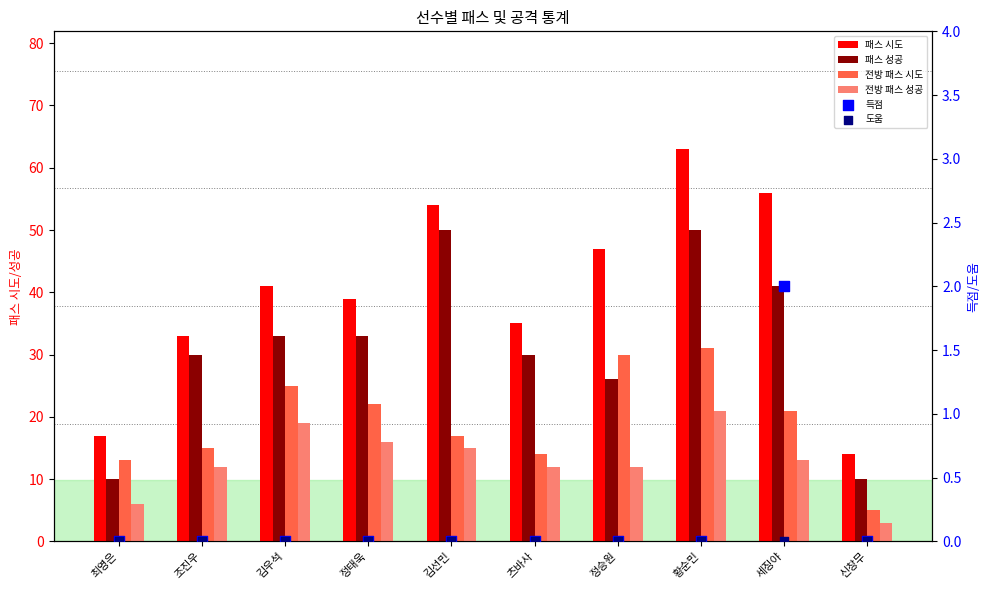

Which series reaches the minimum Y coordinate?

득점